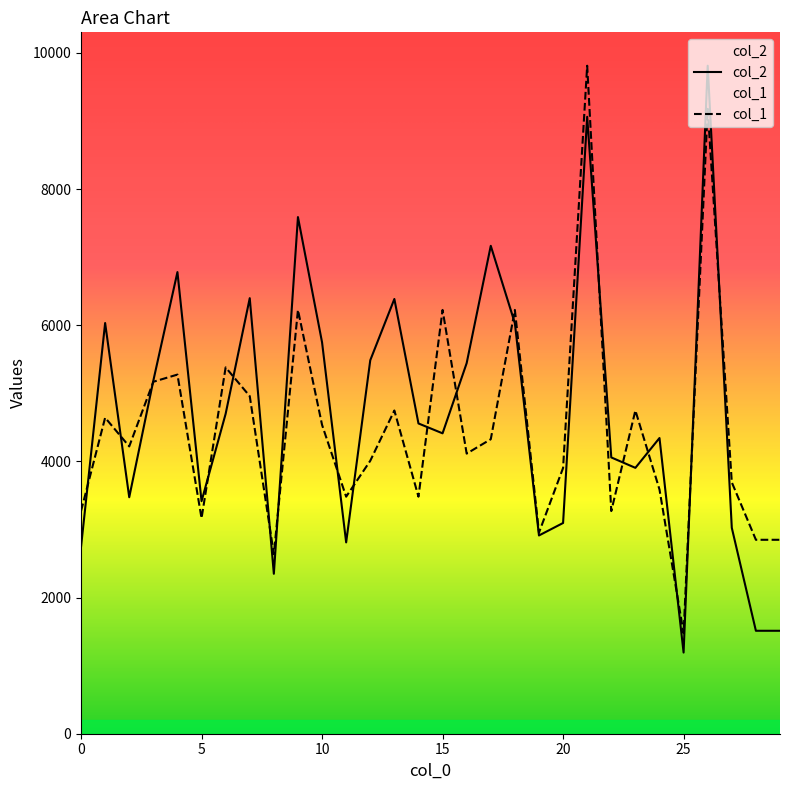

What are all the series names shown in the legend?

col_2, col_1